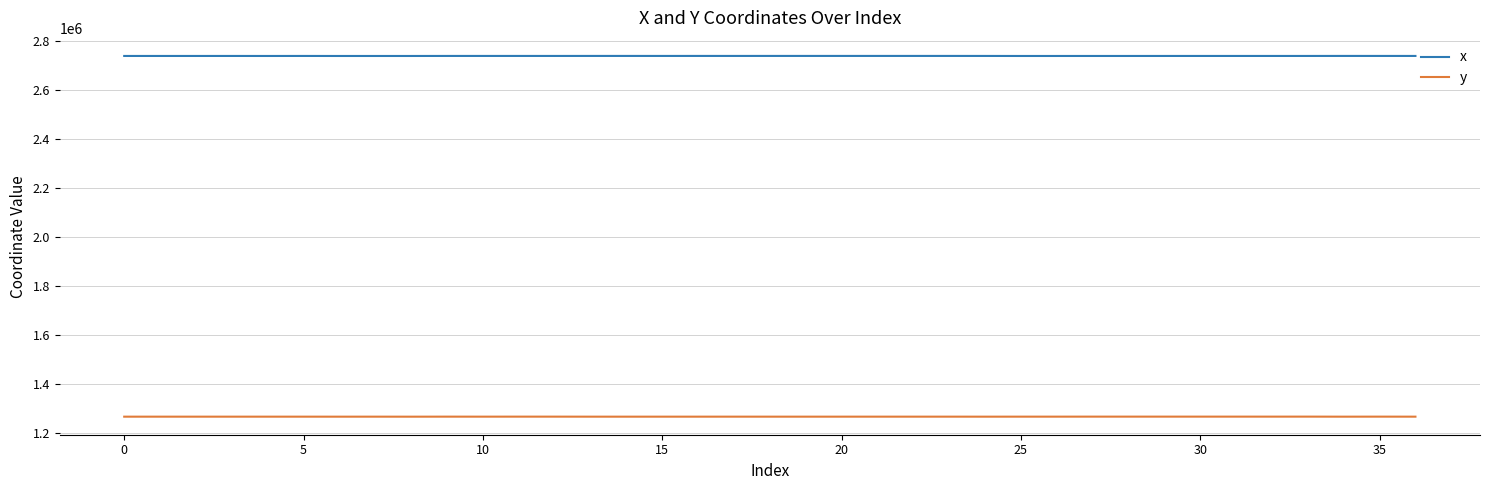

Rank the series by their maximum value, from highest to lowest.

x, y